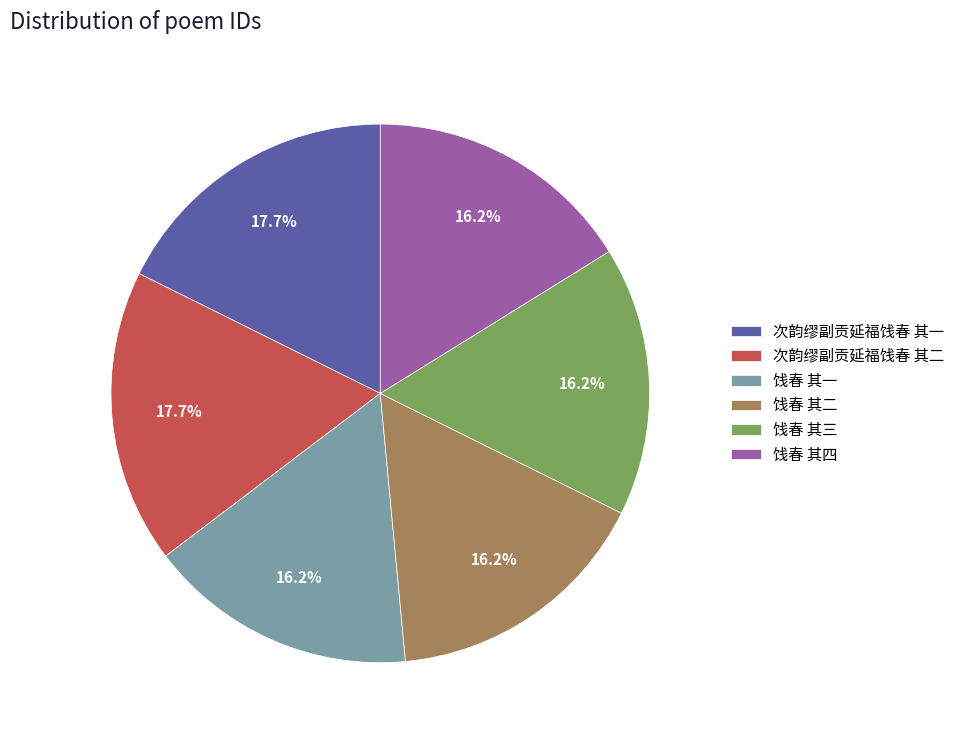

How many segments does this pie chart have?

6